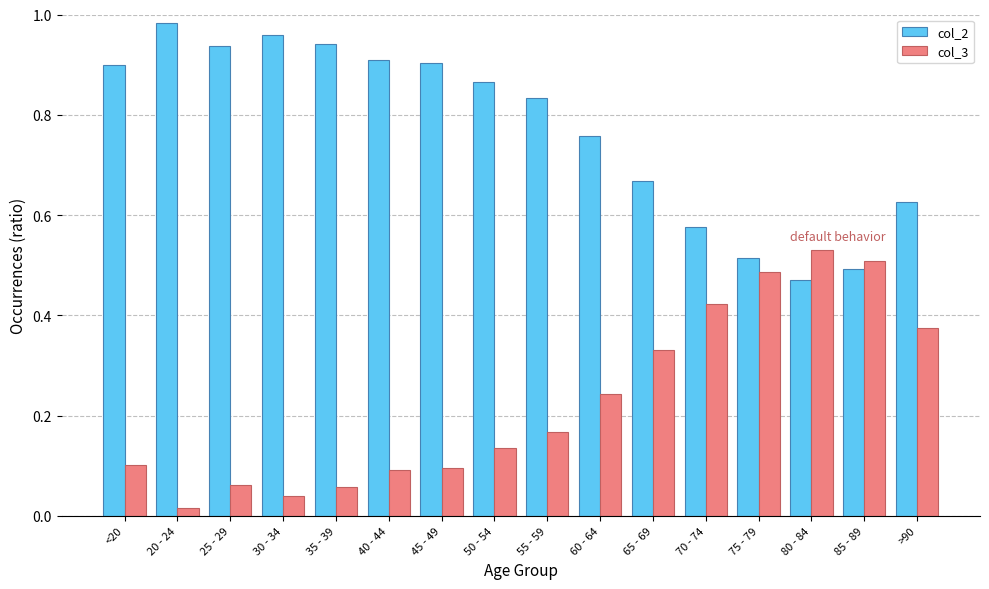

List the series in order of their overall mean, lowest first.

col_3, col_2